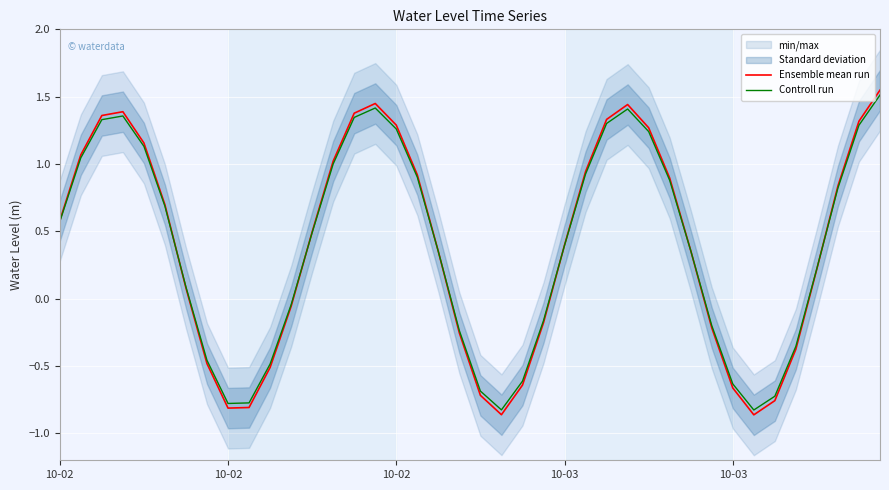

True or false: Ensemble mean run has more than 1 interior local peaks.

True